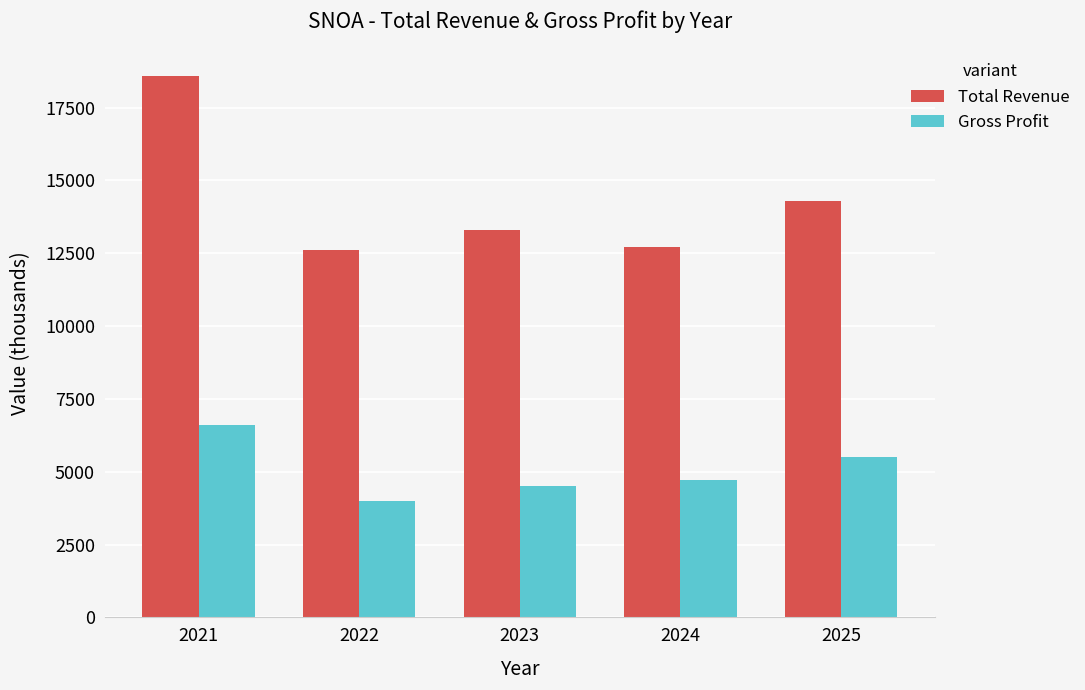

At which category is the sum across all series the highest?

2021